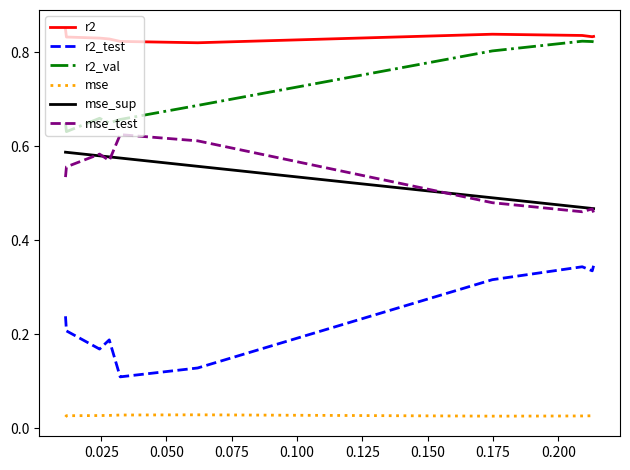

Which series has the largest range (max minus min)?

r2_test